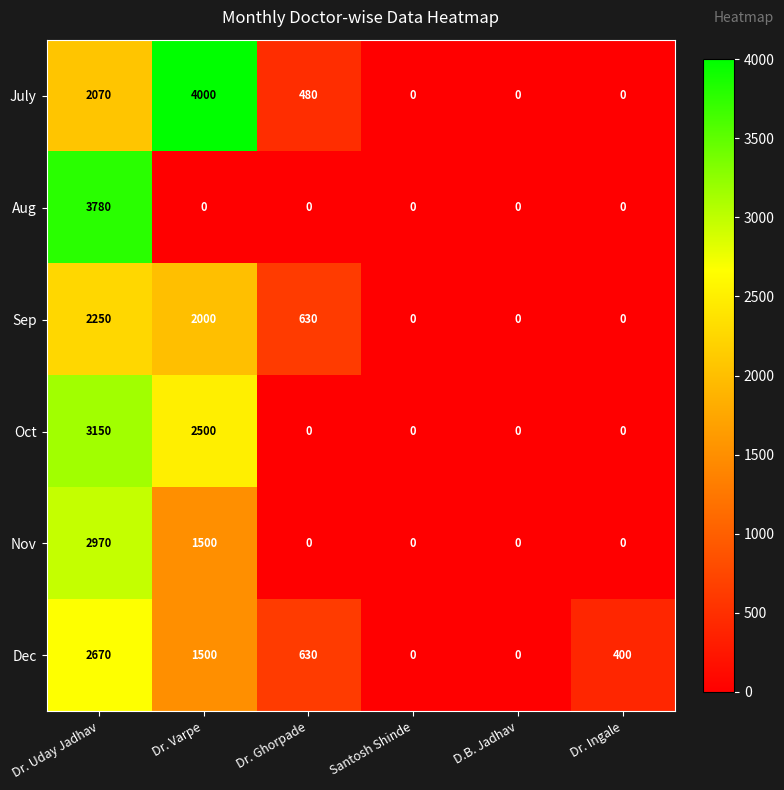

At how many categories does at least one series exceed 2615?

2